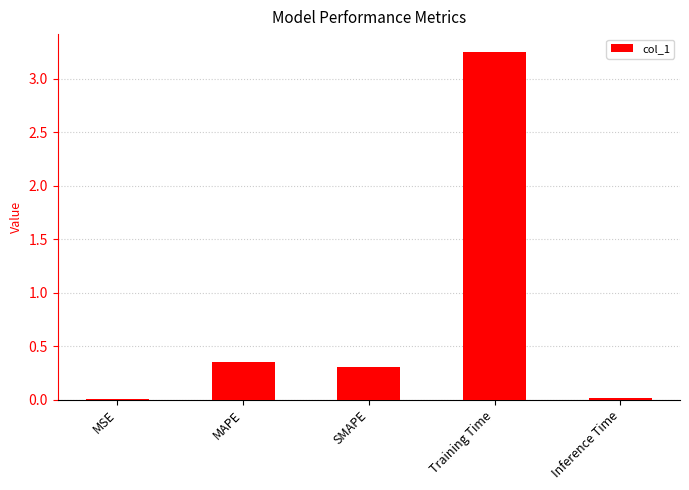

Is it true that the value at MAPE is 0.1?

False